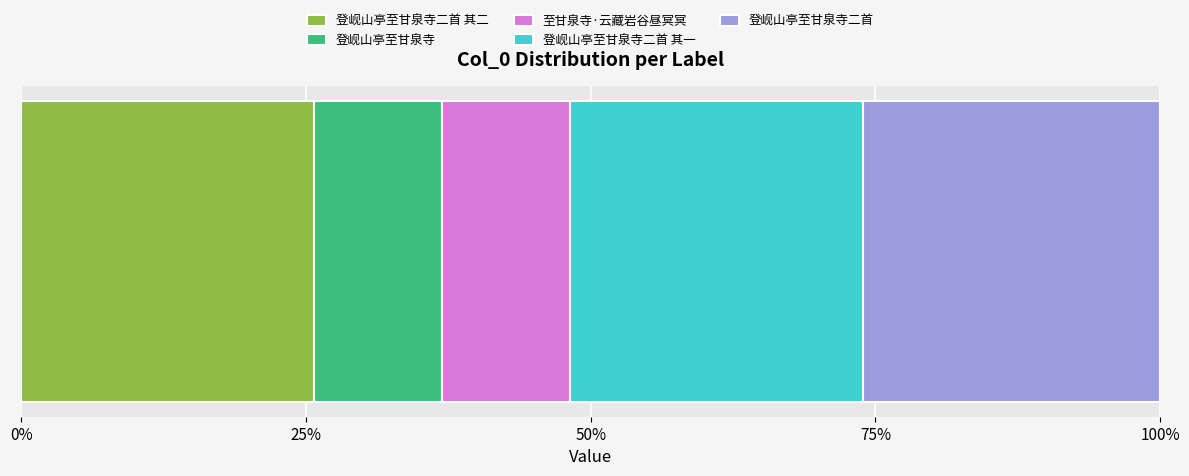

What are all the series names shown in the legend?

登岘山亭至甘泉寺二首 其二, 登岘山亭至甘泉寺, 至甘泉寺·云藏岩谷昼冥冥, 登岘山亭至甘泉寺二首 其一, 登岘山亭至甘泉寺二首